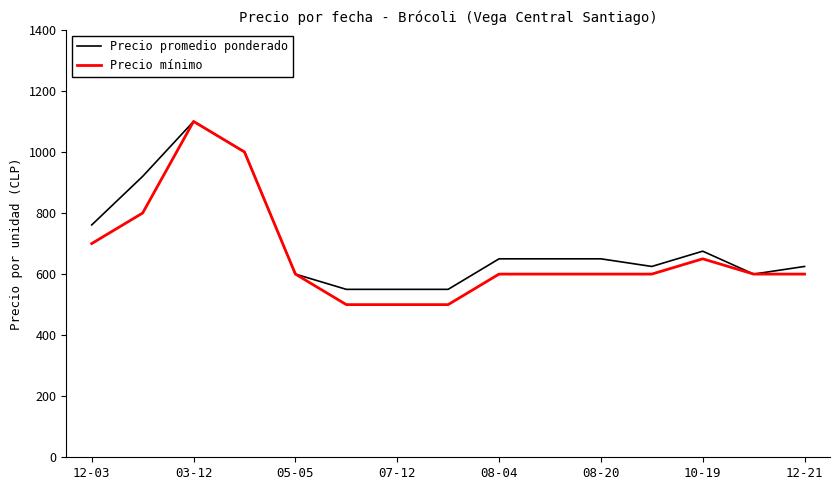

Which series has the largest range (max minus min)?

Precio mínimo